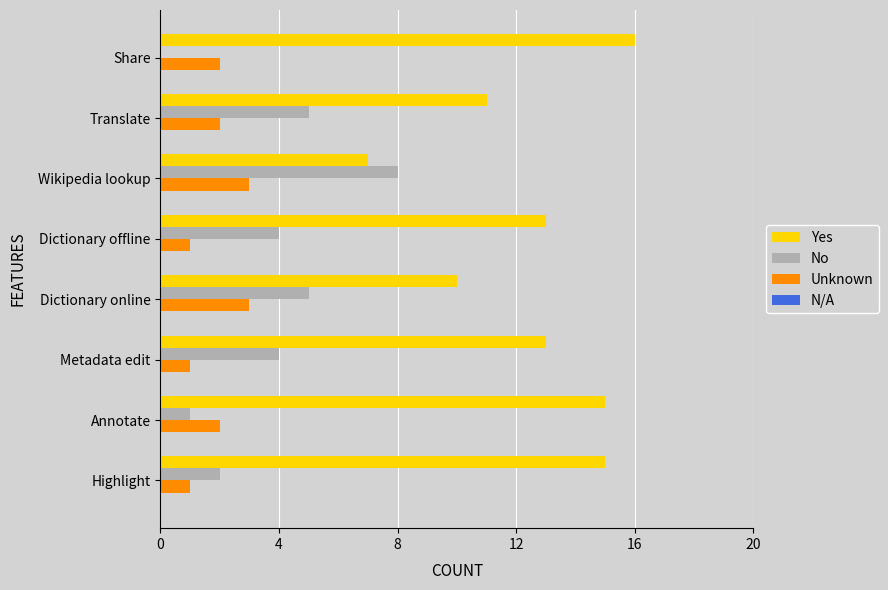

Which series has the largest total across all categories?

Yes